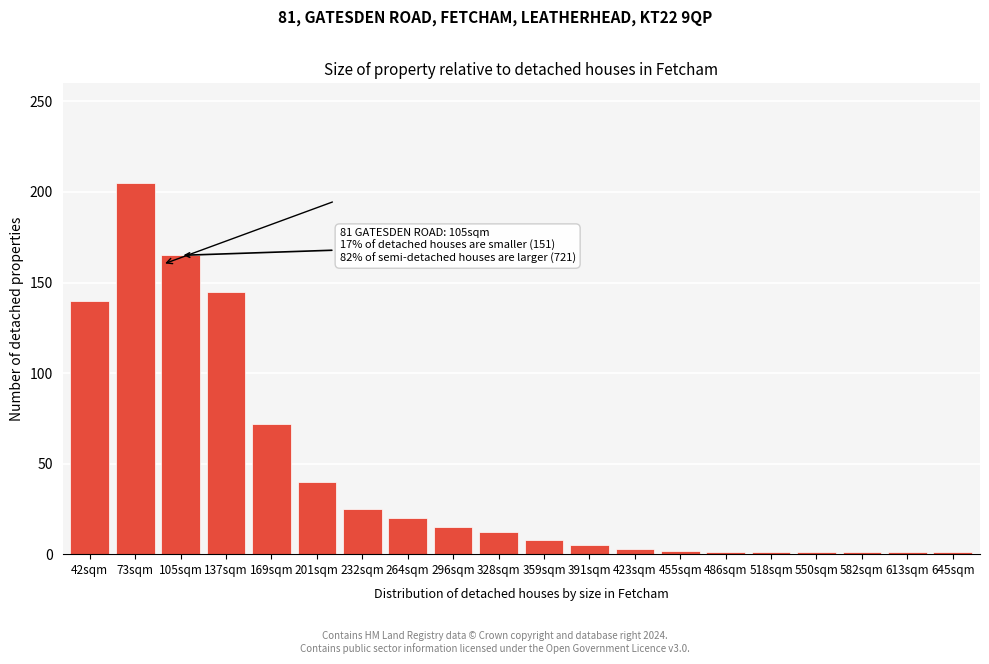

What is the maximum value shown in the chart?

205